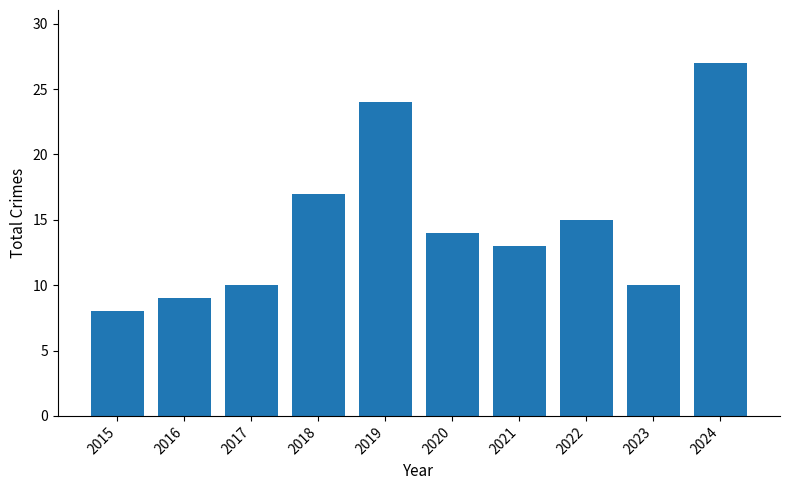

At which label is the value closest to 17?

2018